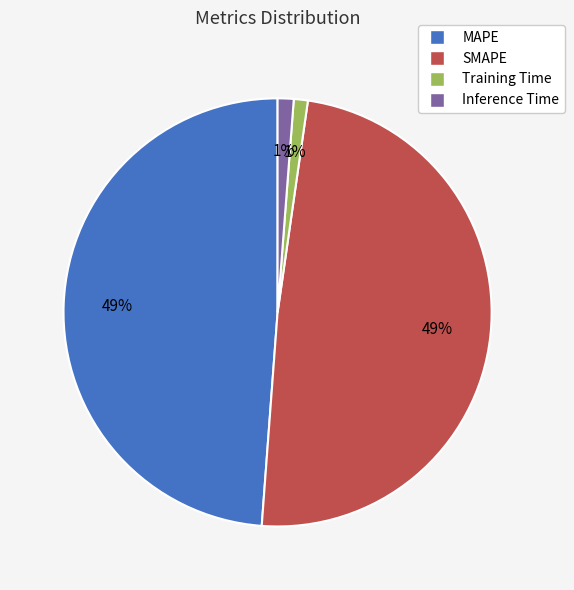

Is it true that SMAPE is 54% of the pie?

False